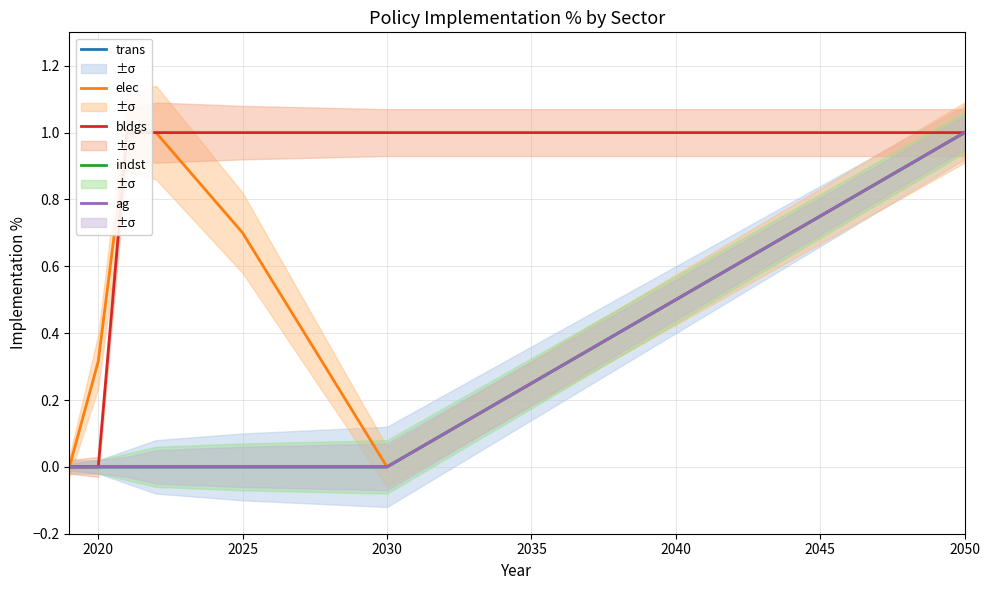

List the series in order of their peak value, lowest first.

trans, elec, bldgs, indst, ag